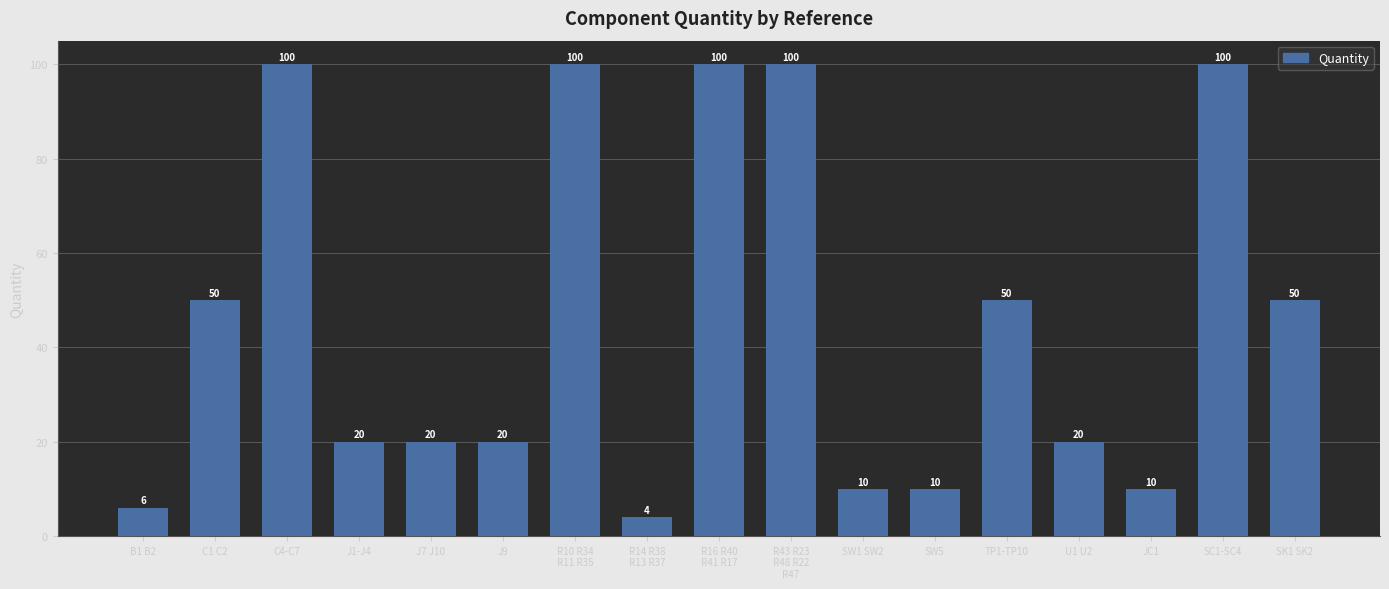

How many distinct data groups are displayed?

1